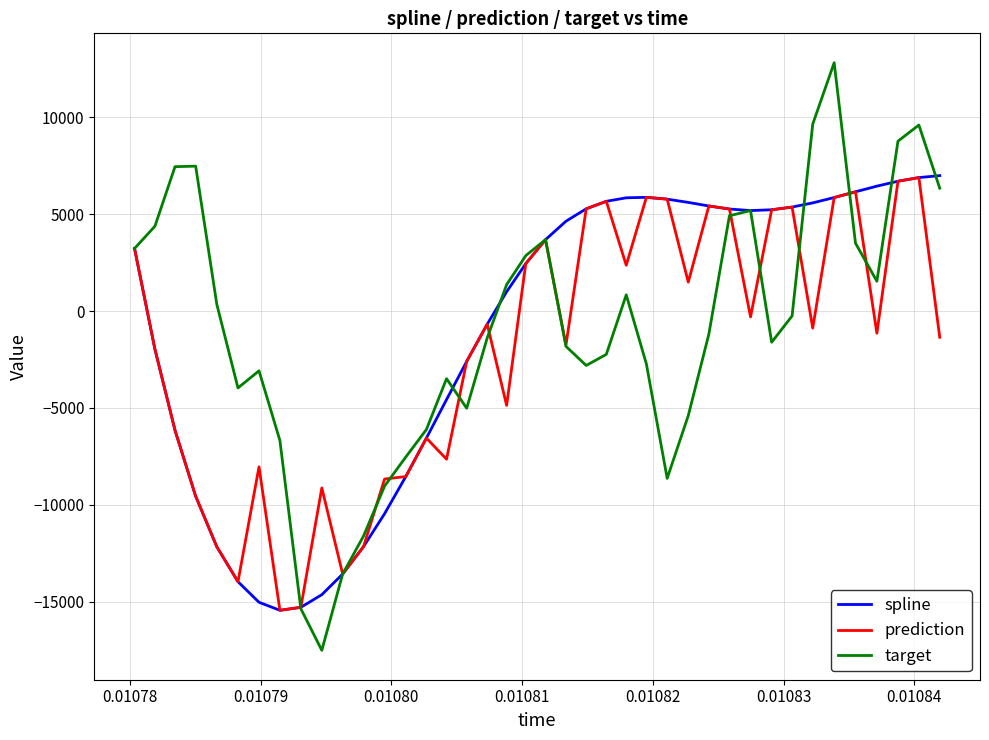

Which series has the widest spread of values?

target